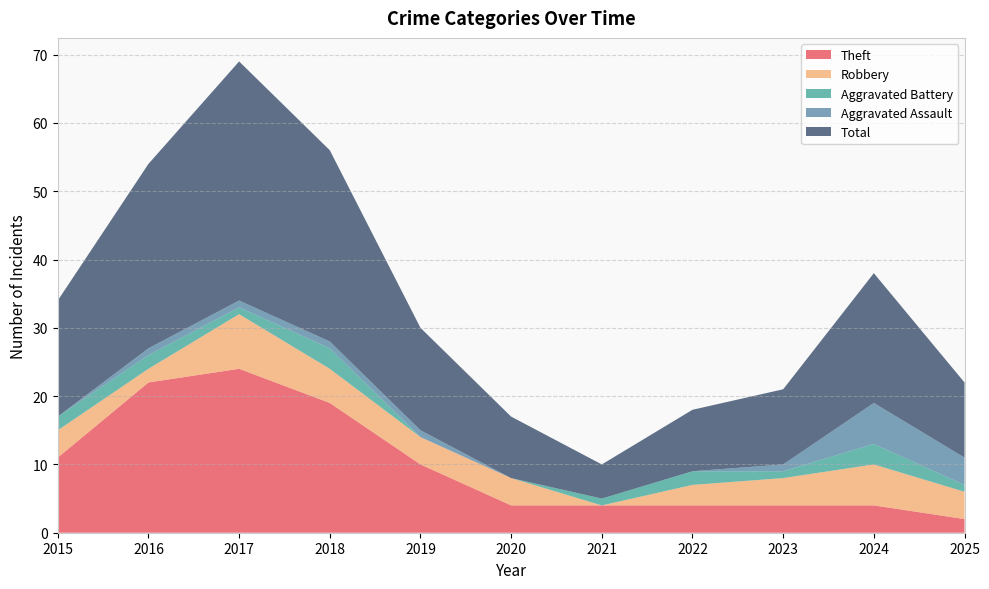

Reading left to right, extract all data points from this chart.

Theft: 11	22	24	19	10	4	4	4	4	4	2
Robbery: 4	2	8	5	4	4	0	3	4	6	4
Aggravated Battery: 2	2	1	3	0	0	1	2	1	3	1
Aggravated Assault: 0	1	1	1	1	0	0	0	1	6	4
Total: 17	27	35	28	15	9	5	9	11	19	11